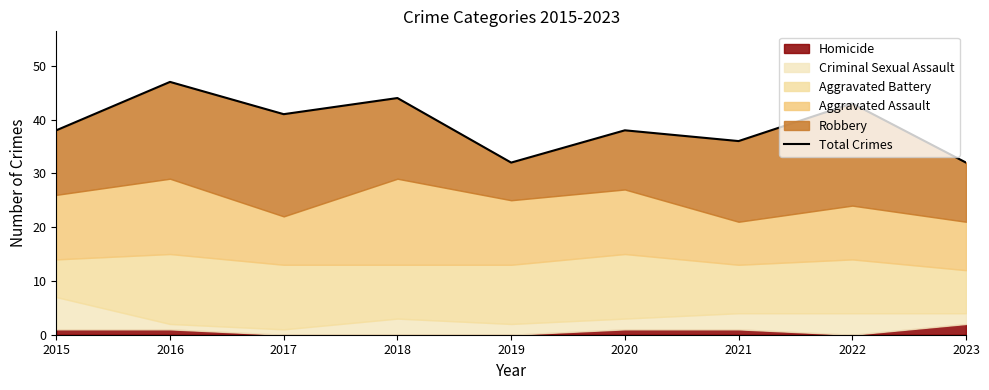

What is the change in value from 2021 to 2023?

-4